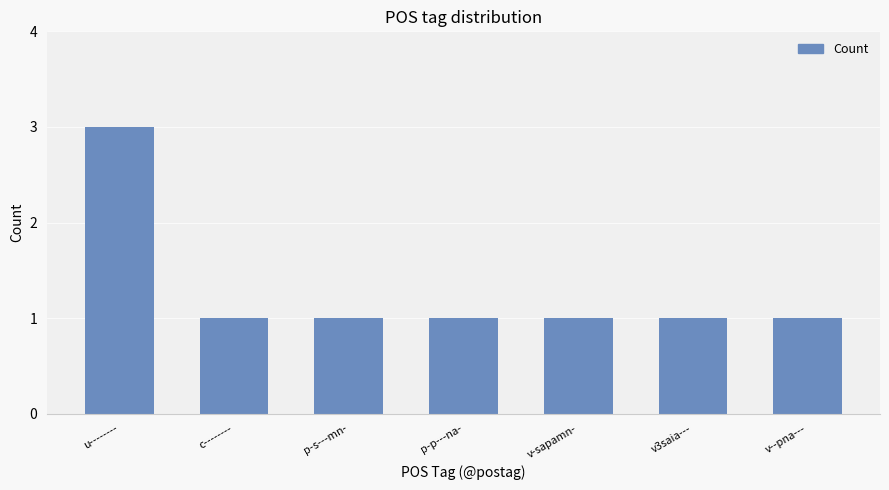

What is the greatest value displayed?

3